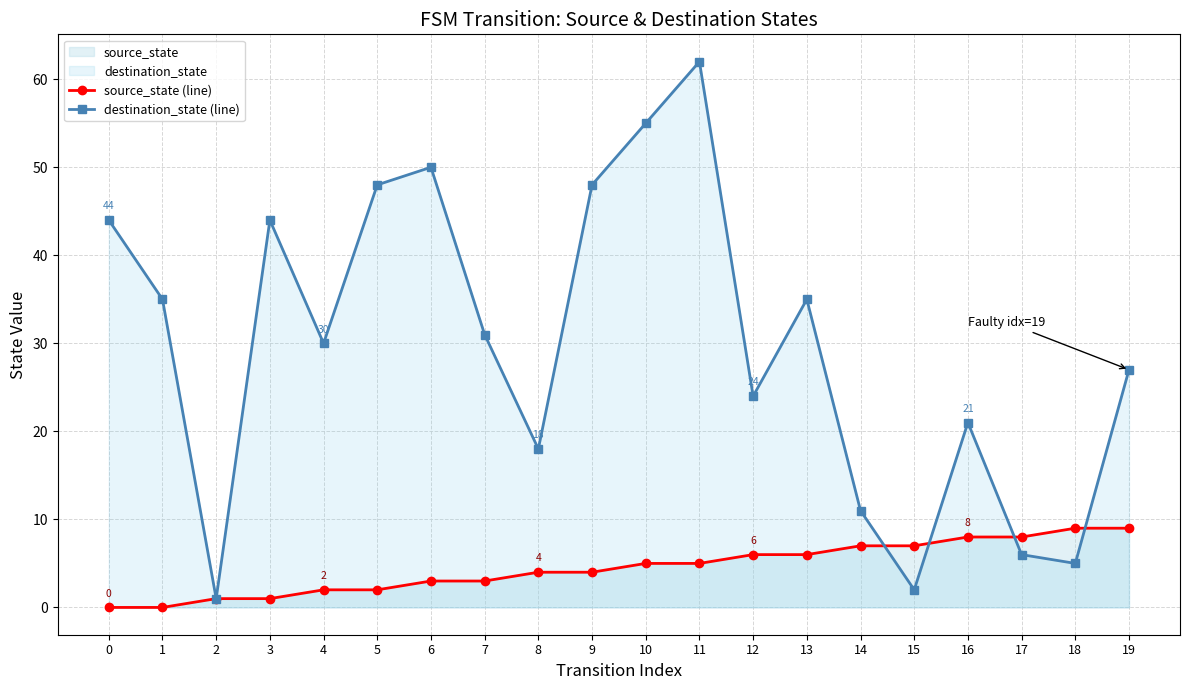

Does the chart have visible grid lines?

Yes